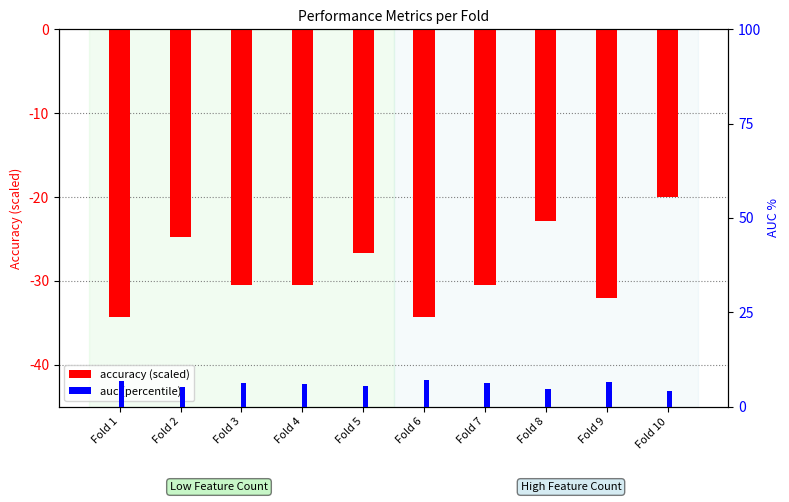

Reading right to left, list all the values displayed in this chart.

accuracy: -20.0	-32.0	-22.9	-30.5	-34.3	-26.7	-30.5	-30.5	-24.8	-34.3
auc: 4.2	6.5	4.8	6.1	7.1	5.5	6.1	6.2	5.2	6.9